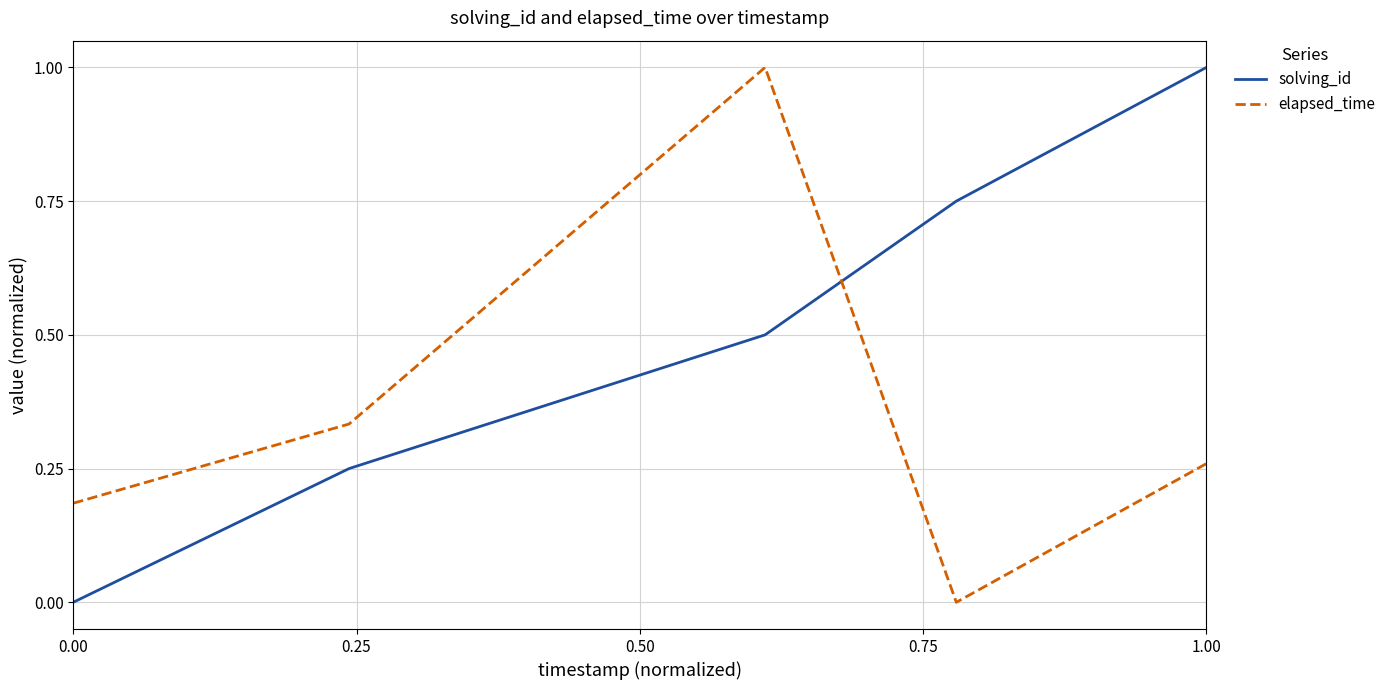

How many lines are shown in the chart?

2